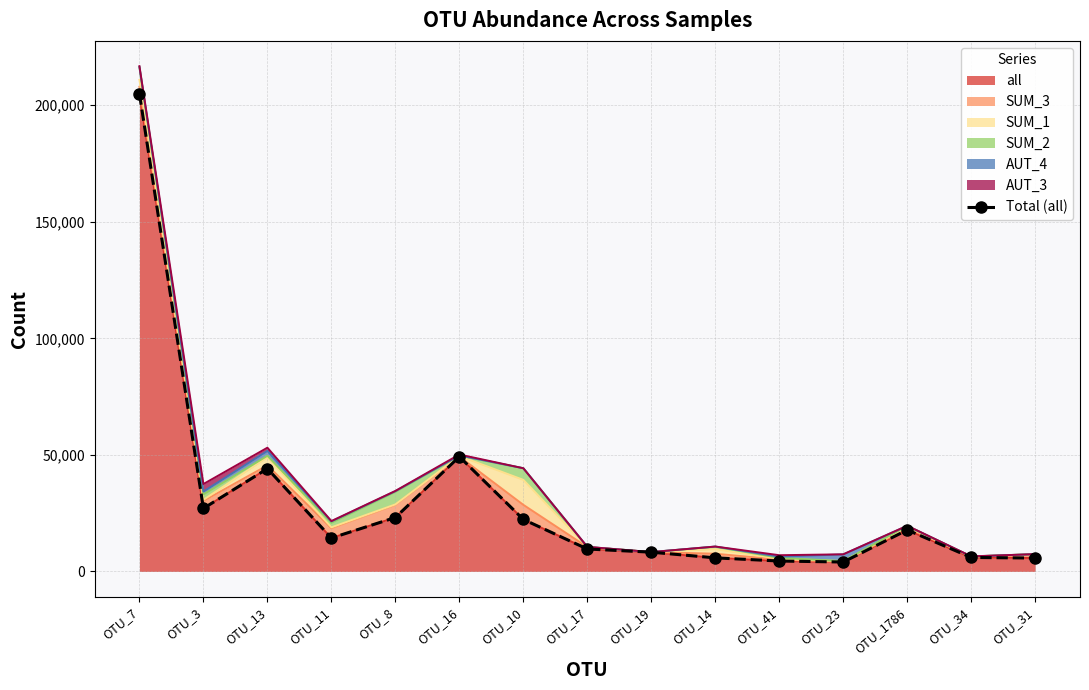

What is the minimum value shown in the chart?

4043